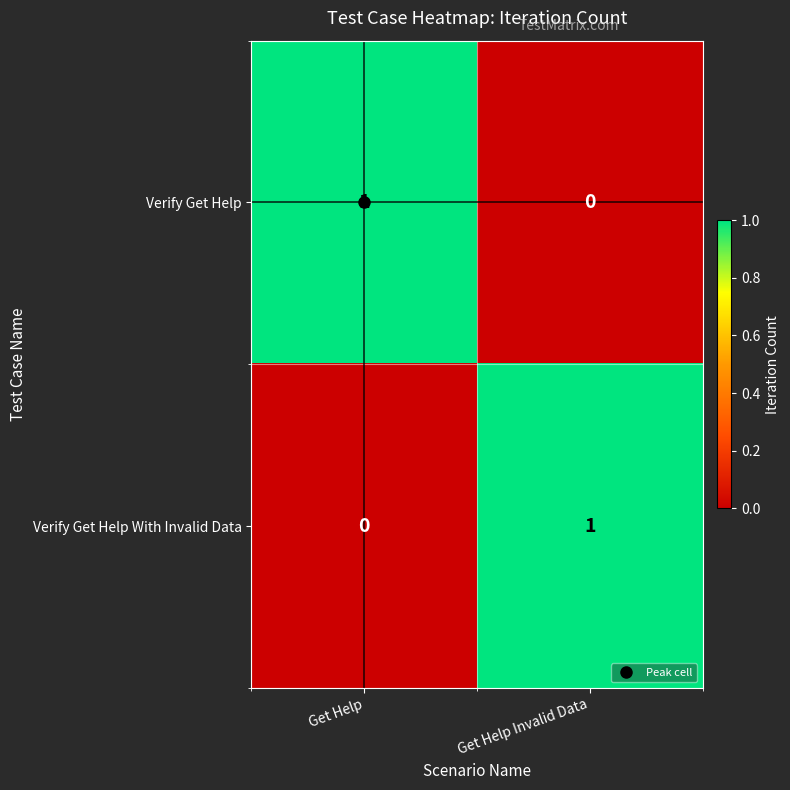

The Verify Get Help With Invalid Data series shows 1 at Get Help Invalid Data. True or false?

True